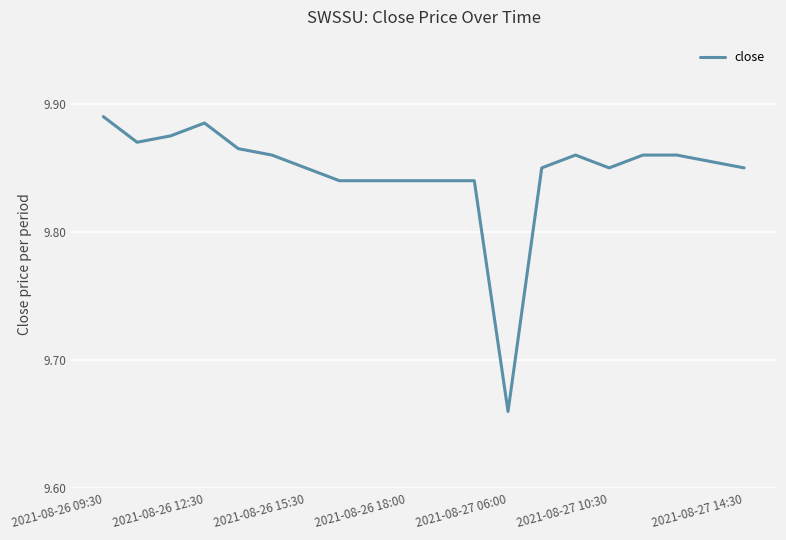

Does the chart have visible grid lines?

Yes